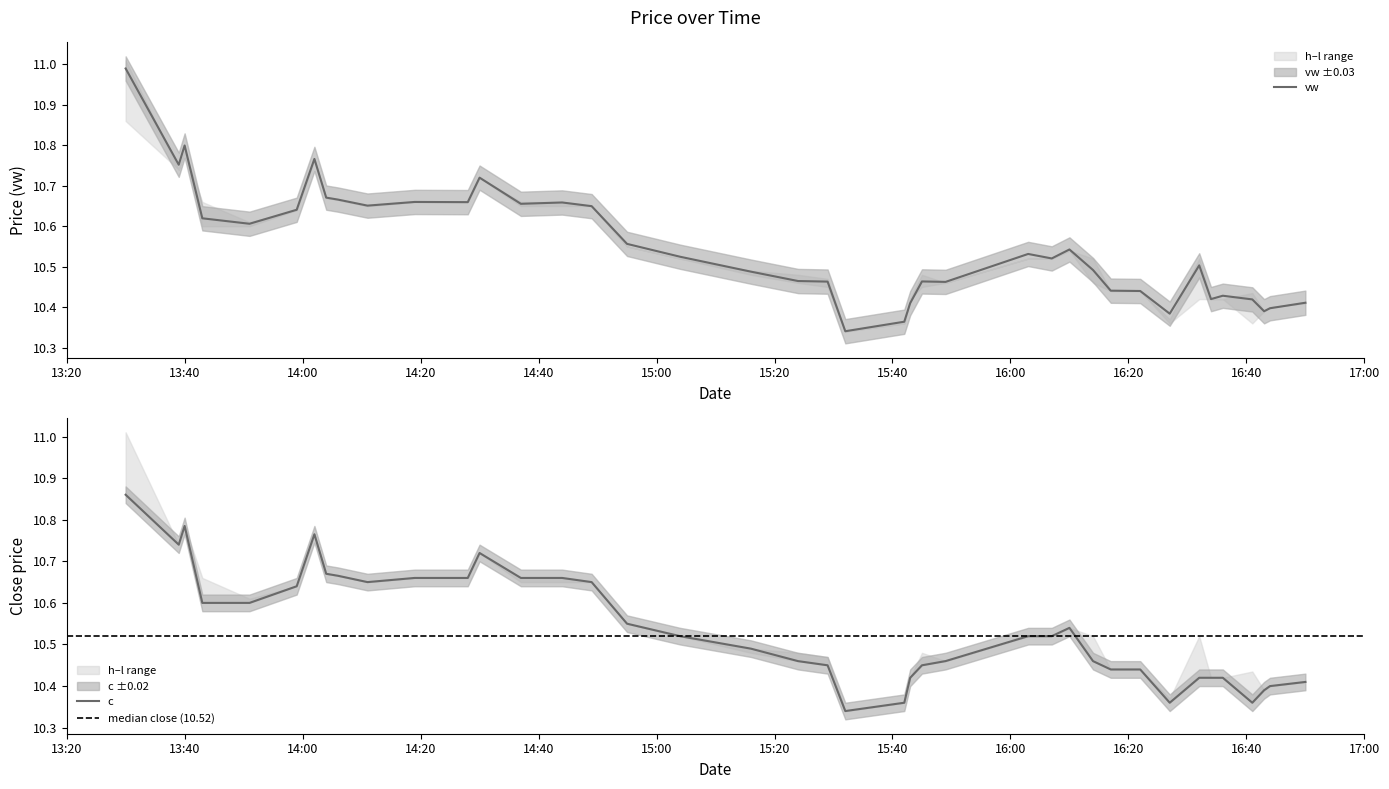

How many series are shown in this chart?

2